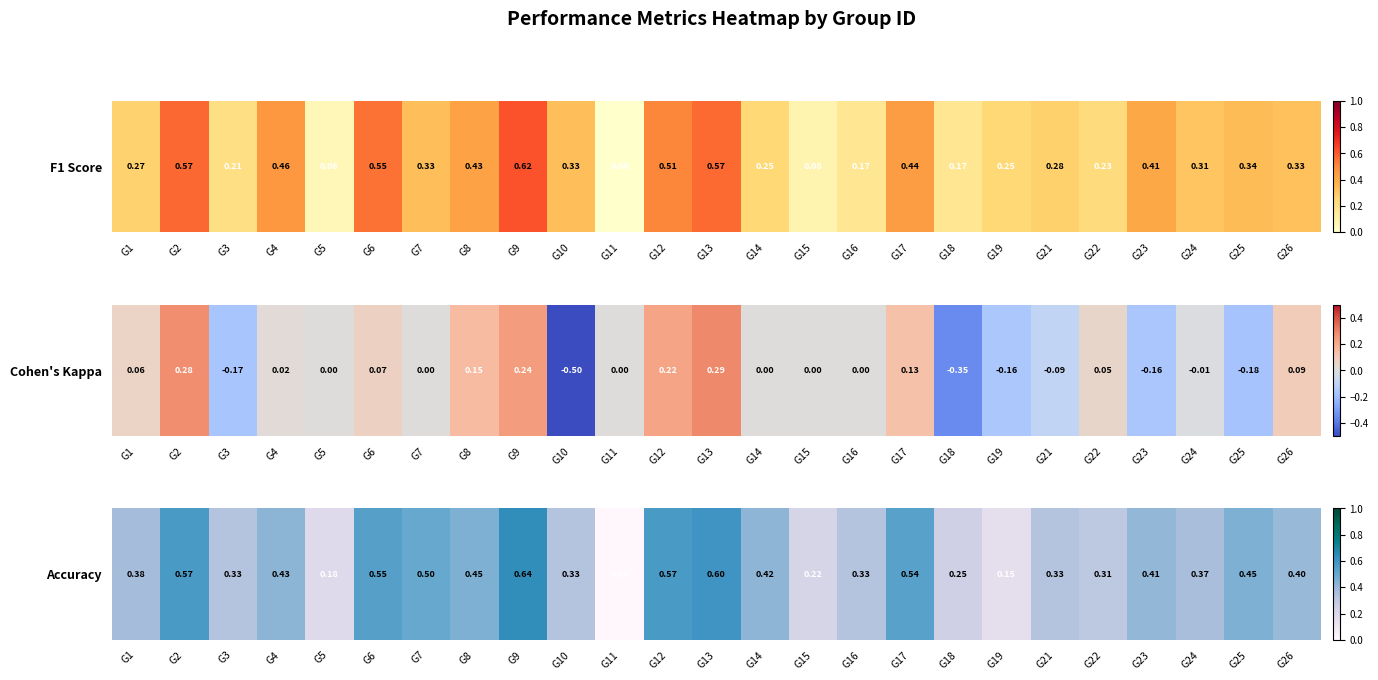

Between G8 and G6, which is larger?

G6